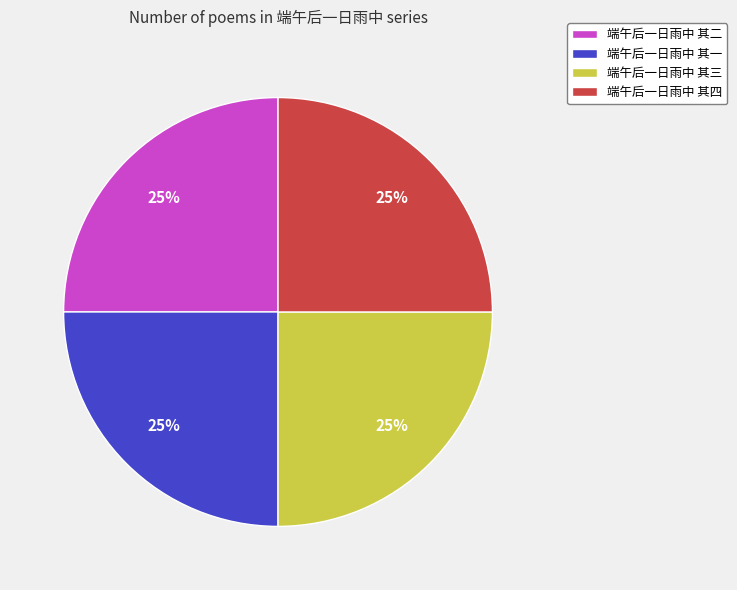

Does 端午后一日雨中 其三 represent more than half of the total?

No